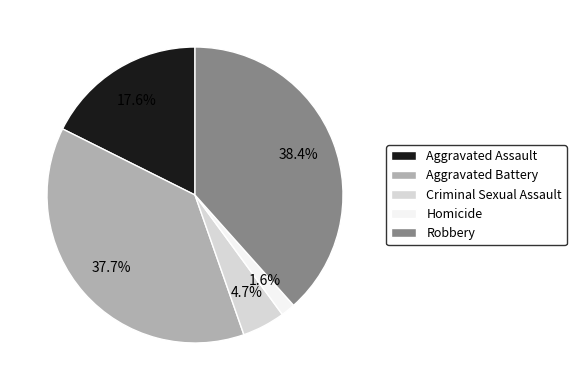

Does any single category account for the majority?

No